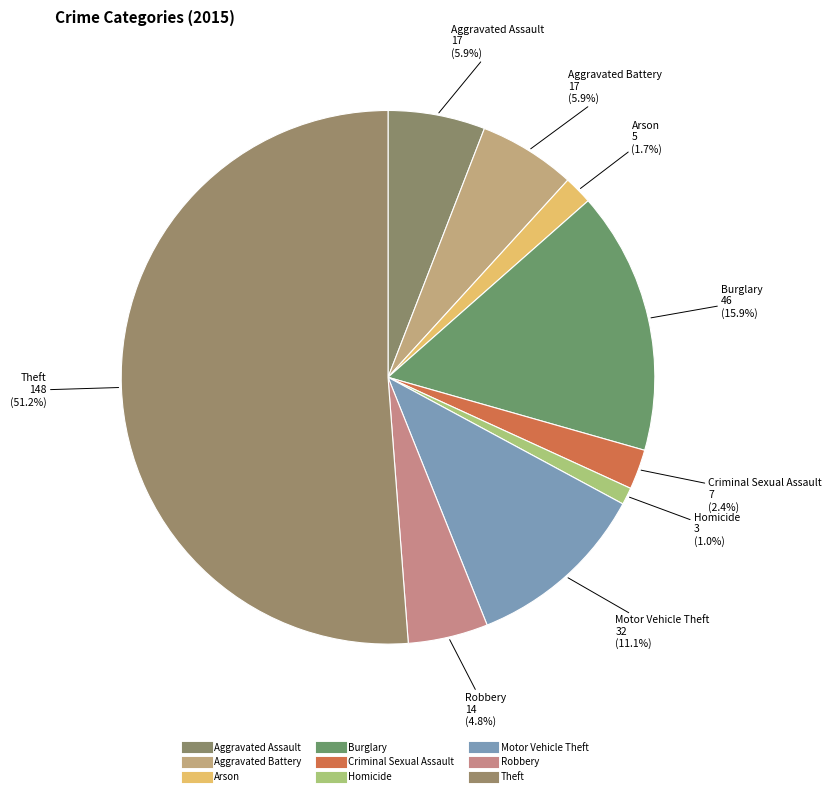

Count the number of slices in the pie.

9